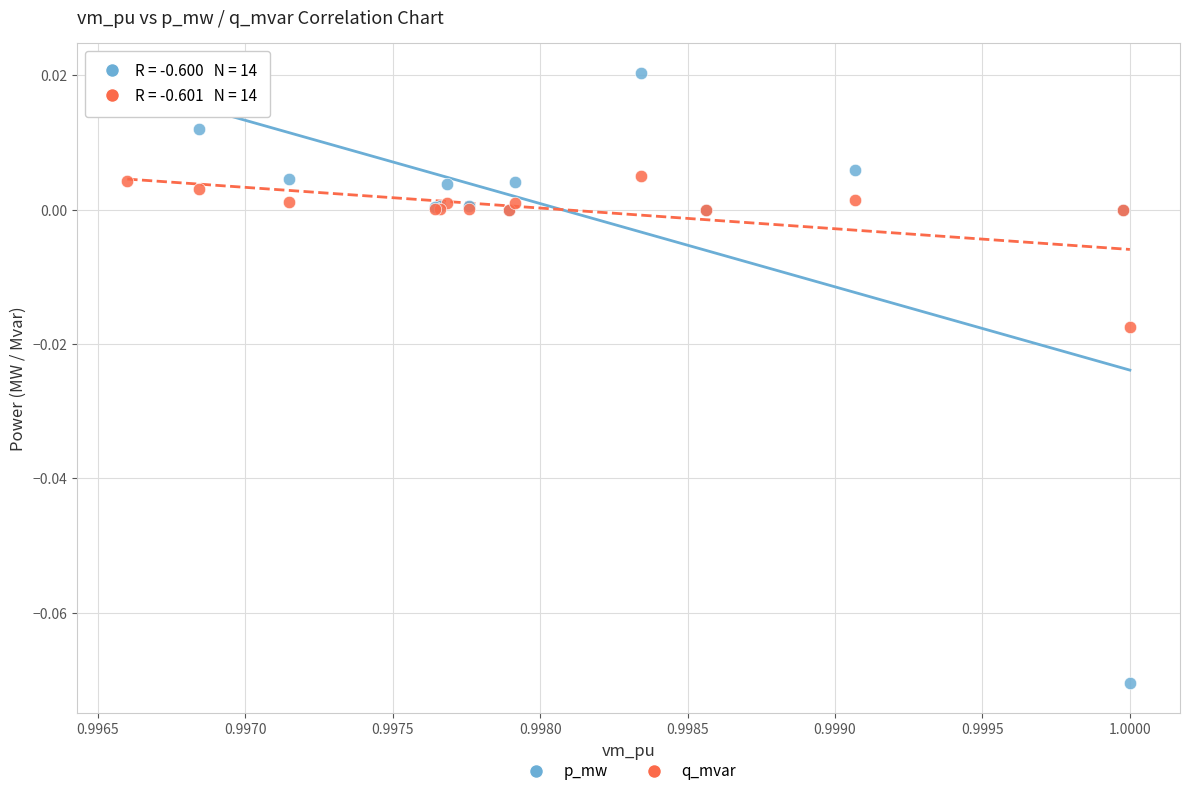

Which series has the largest Y range (max minus min)?

p_mw